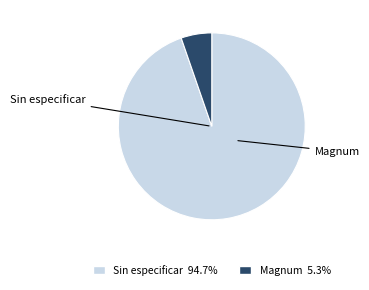

What is the ratio of the value at Sin especificar 94.7% to the value at Magnum 5.3%?

17.8